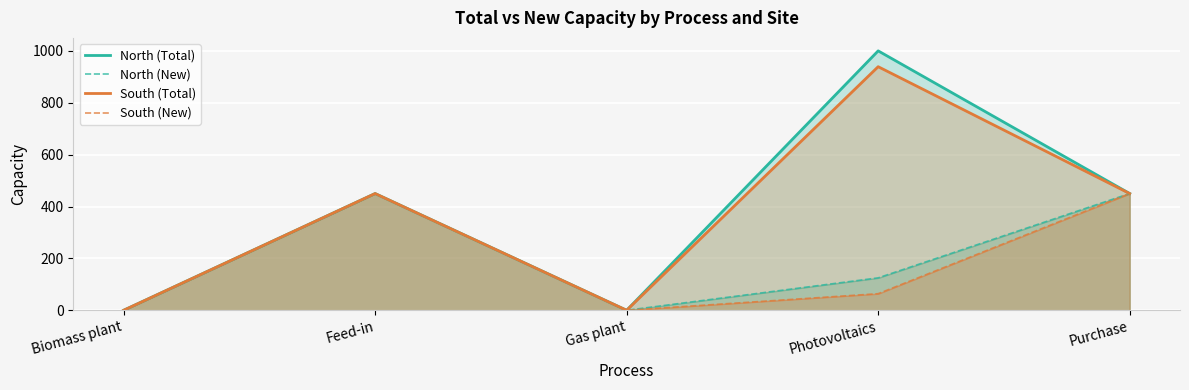

Reading right to left, transcribe all the data shown in this chart.

North (Total): Purchase=450.0	Photovoltaics=1000.0	Gas plant=0.0	Feed-in=450.0	Biomass plant=0.0
North (New): Purchase=450.0	Photovoltaics=125.0	Gas plant=0.0	Feed-in=450.0	Biomass plant=0.0
South (Total): Purchase=450.0	Photovoltaics=939.0	Gas plant=0.0	Feed-in=450.0	Biomass plant=0.0
South (New): Purchase=450.0	Photovoltaics=64.0	Gas plant=0.0	Feed-in=450.0	Biomass plant=0.0